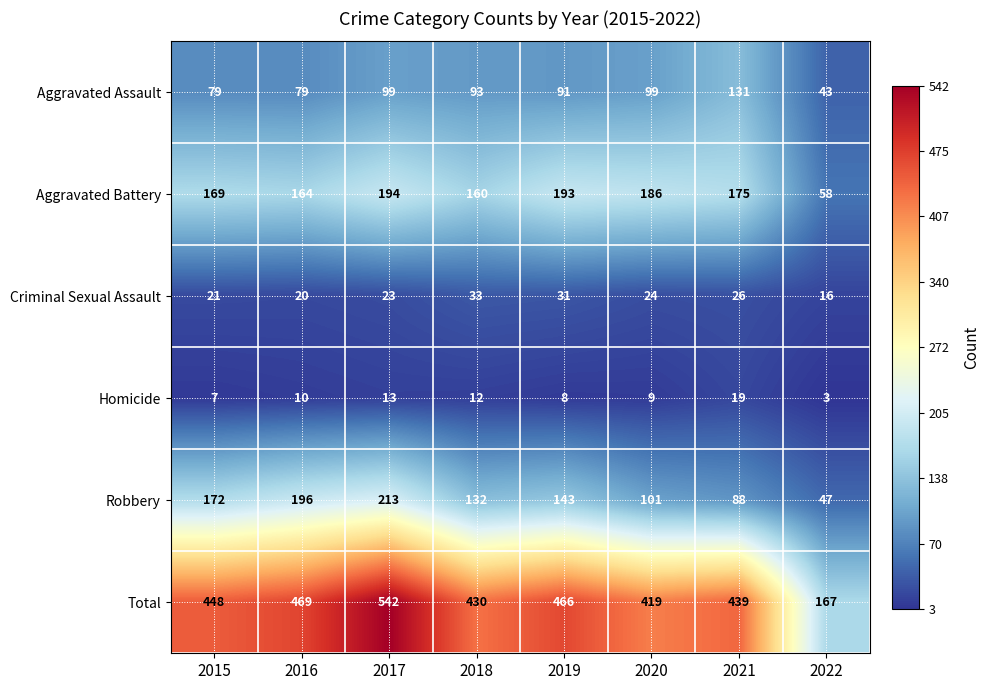

How many values in the Aggravated Assault series are below 93?

4